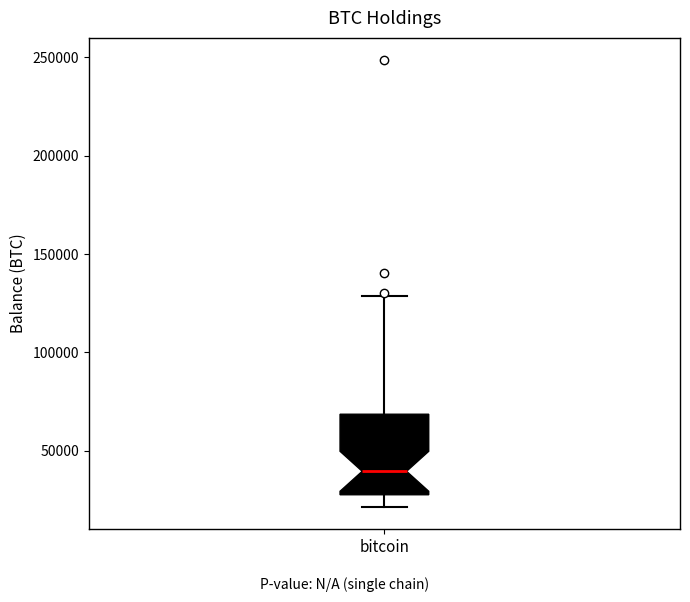

Read this box plot against the y-axis: the position of the median line, the range covered by the box, and the ends of both whiskers. The values are not printed on the chart, so give them approximately, as read against the axis.

median 40000, box 30000 to 70000, whiskers 20000 to 130000